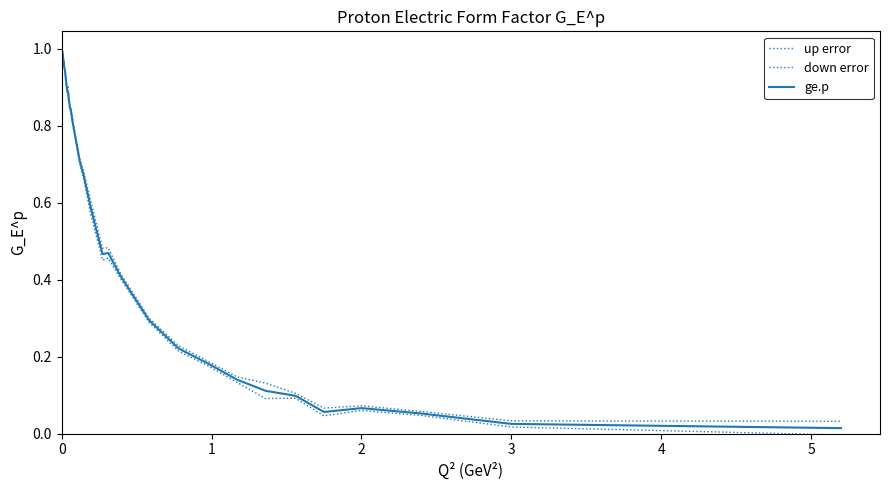

How many lines are shown in the chart?

3